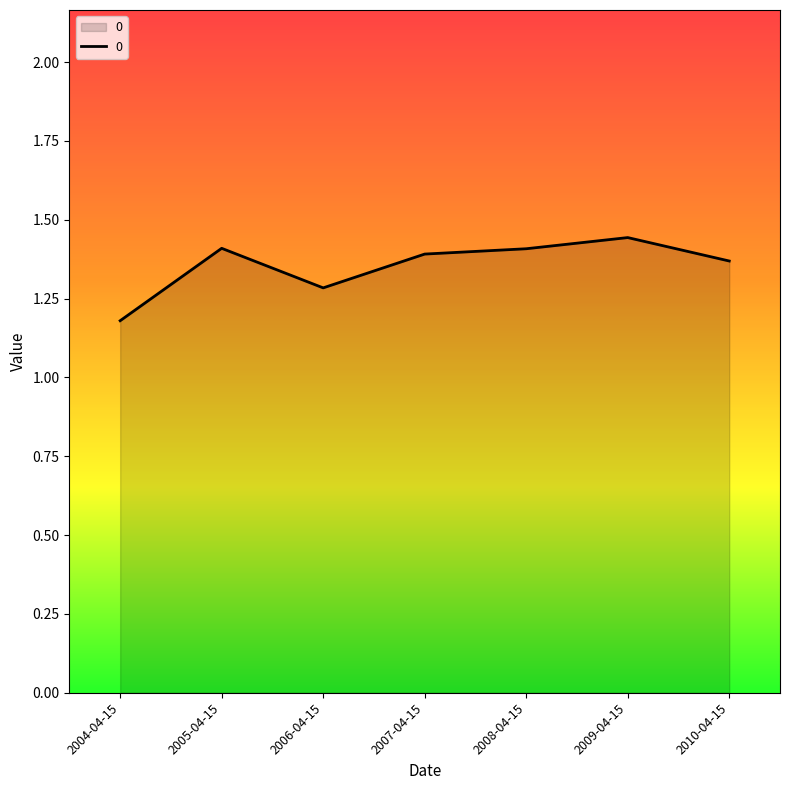

What is the sum of the values at 2004-04-15 and 2009-04-15?

2.6